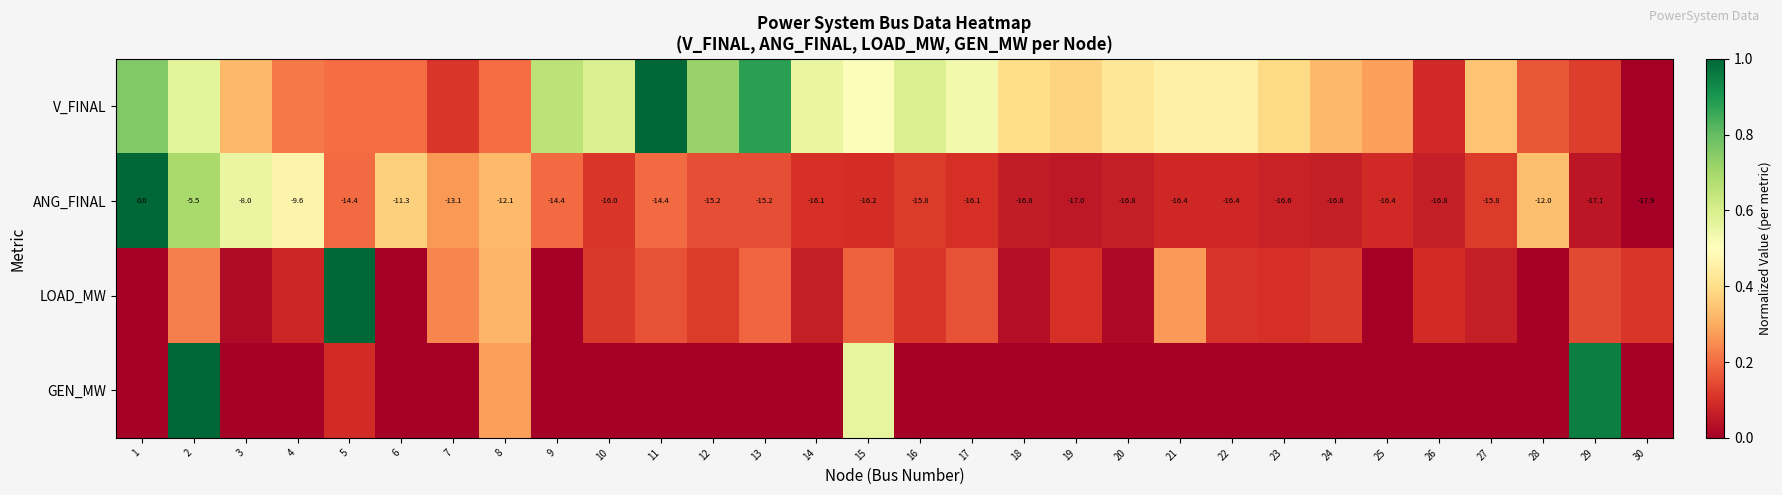

List the labels in order of GEN_MW value, smallest first.

1, 3, 4, 6, 7, 9, 10, 11, 12, 13, 14, 16, 17, 18, 19, 20, 21, 22, 23, 24, 25, 26, 27, 28, 30, 5, 8, 15, 29, 2